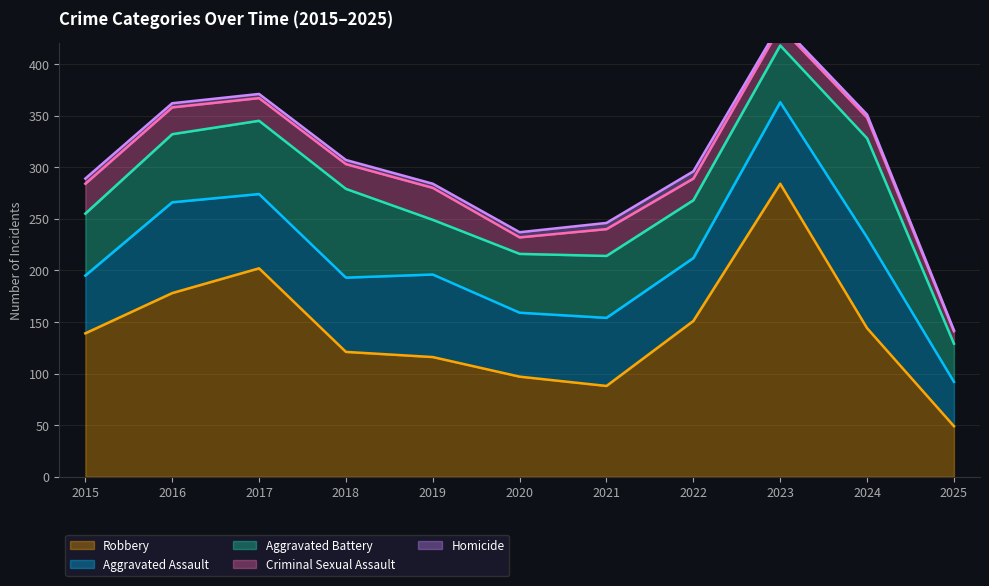

Which series has the largest total across all categories?

Robbery